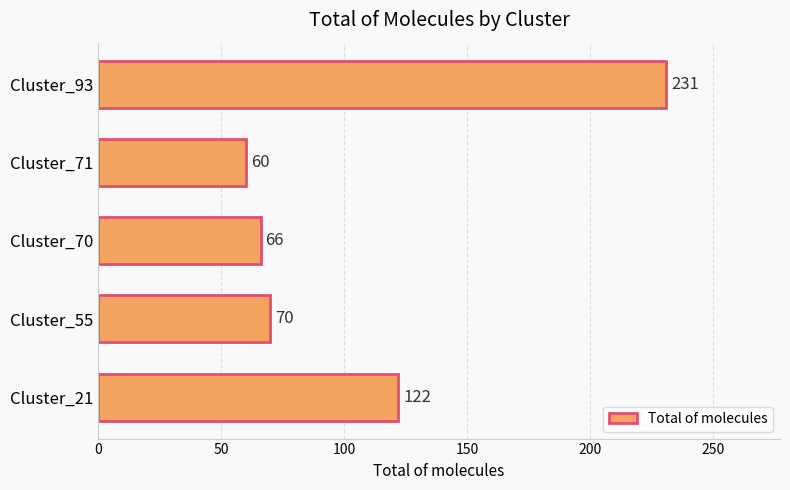

At which category does the chart reach its minimum across all series?

Cluster_71